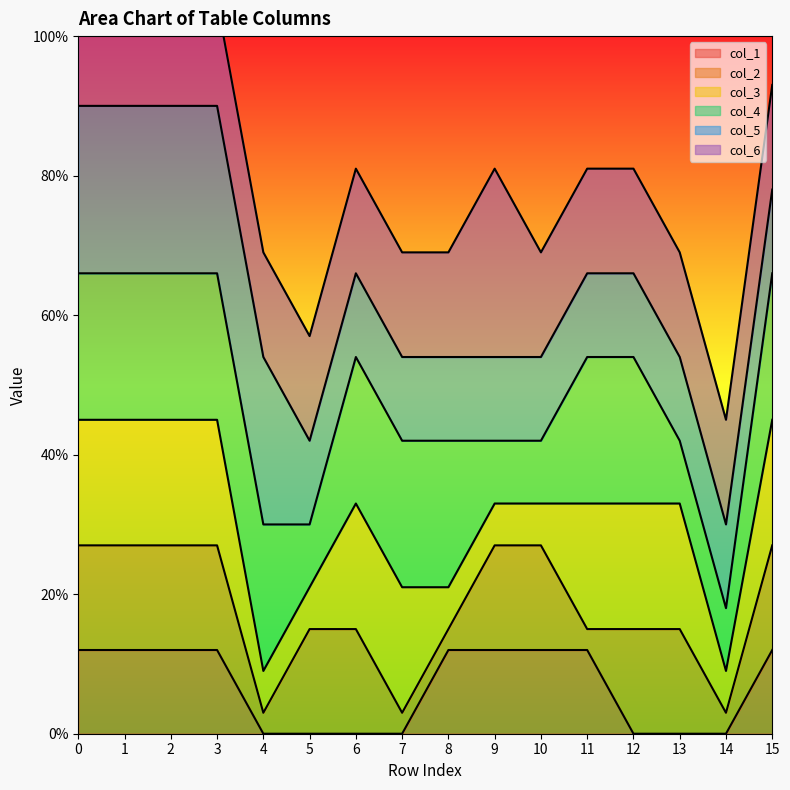

Which series changed the most between 0 and 2?

col_6